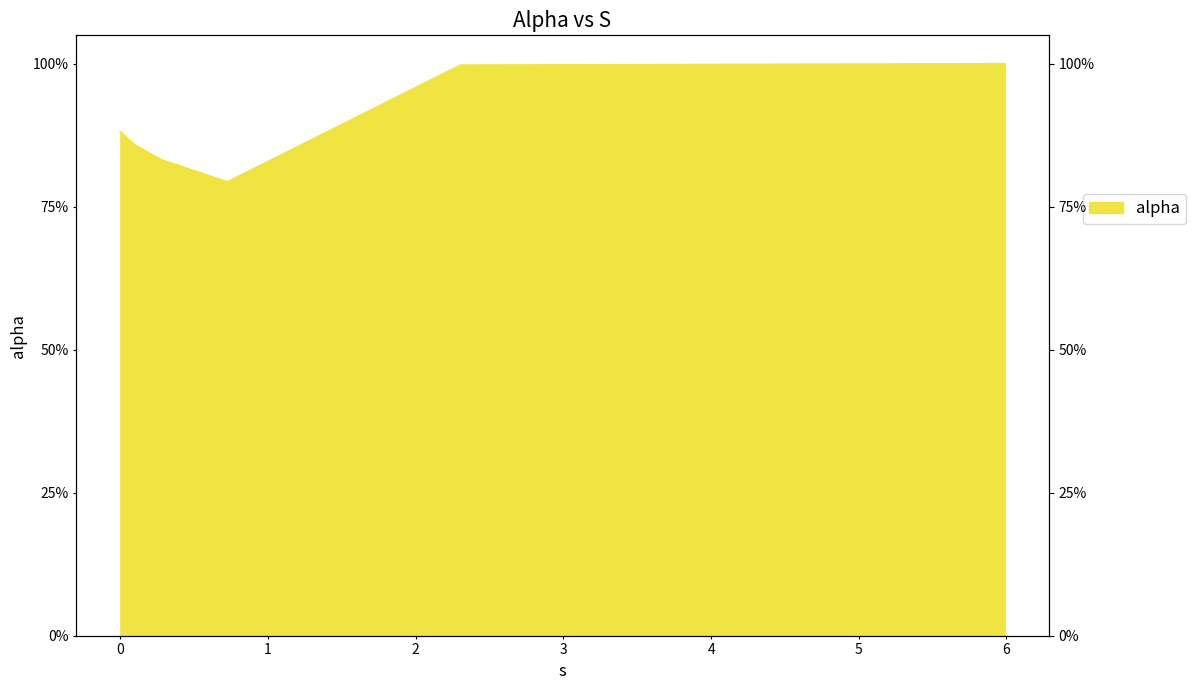

The value at 0.0 is 0.9. True or false?

True